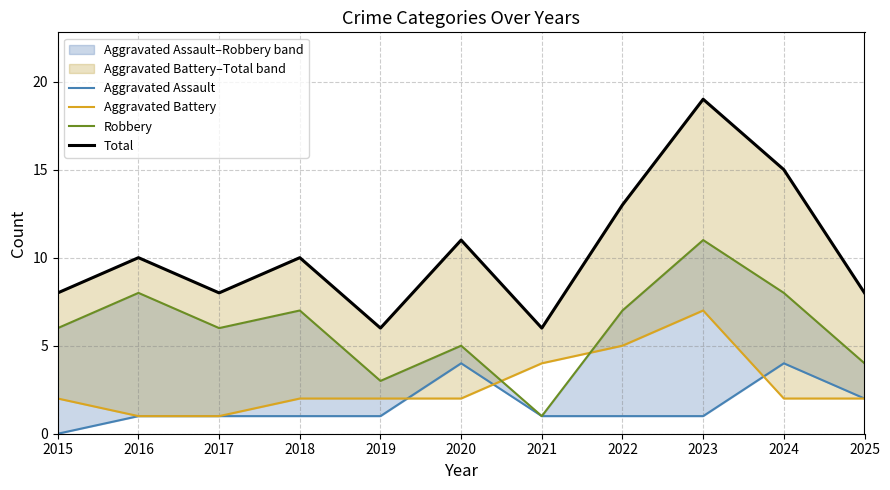

What is the difference between the maximum and minimum values in the Robbery series?

10